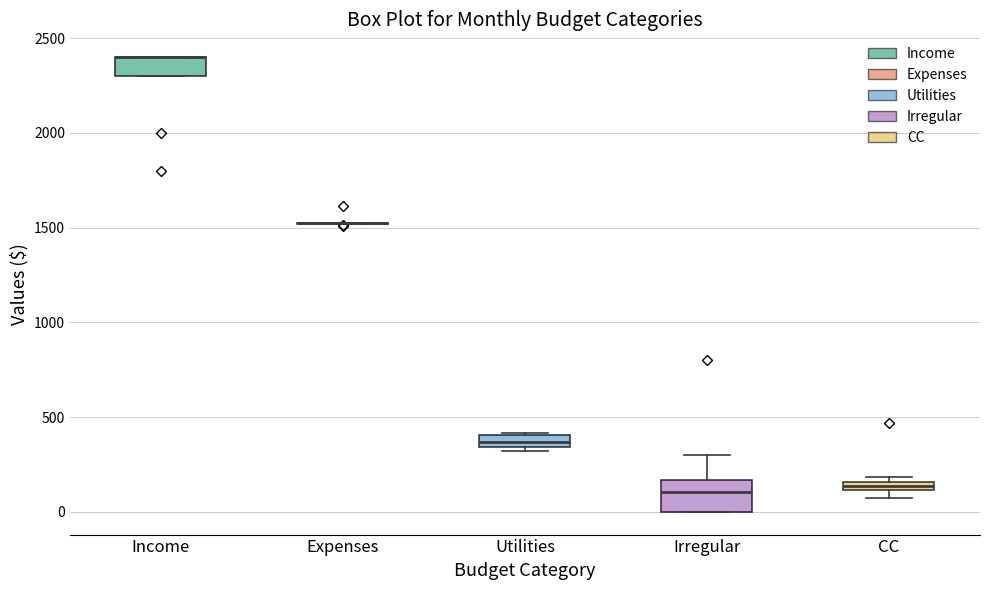

Which box is the tallest, from its lower edge to its upper edge?

Irregular